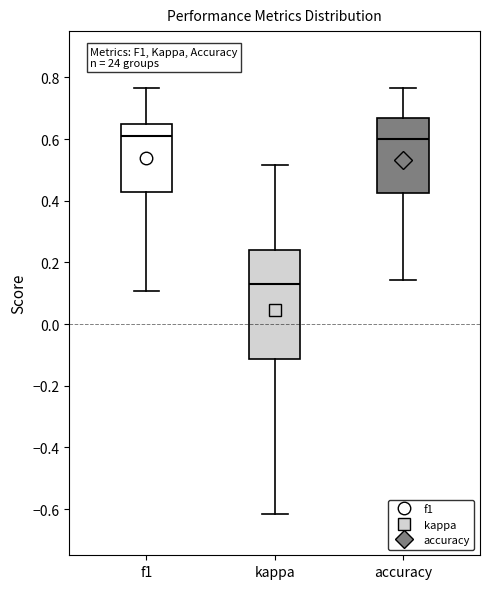

Where is the upper edge of the box for kappa on the y-axis? The values are not printed on the chart, so give them approximately, as read against the axis.

0.24